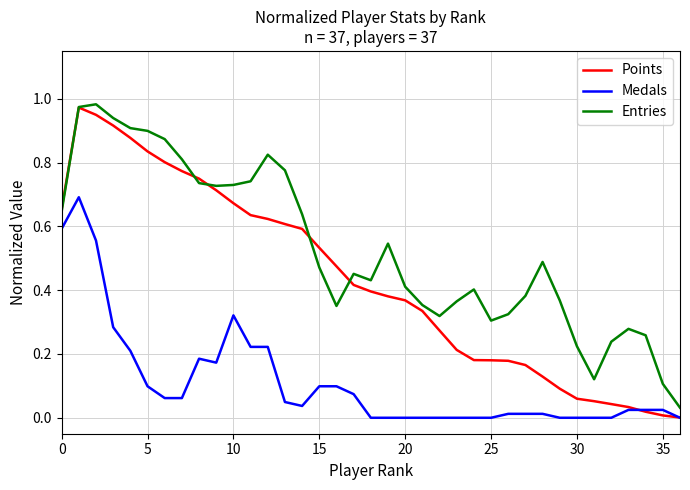

Rank the series by their maximum value, from lowest to highest.

Medals, Points, Entries